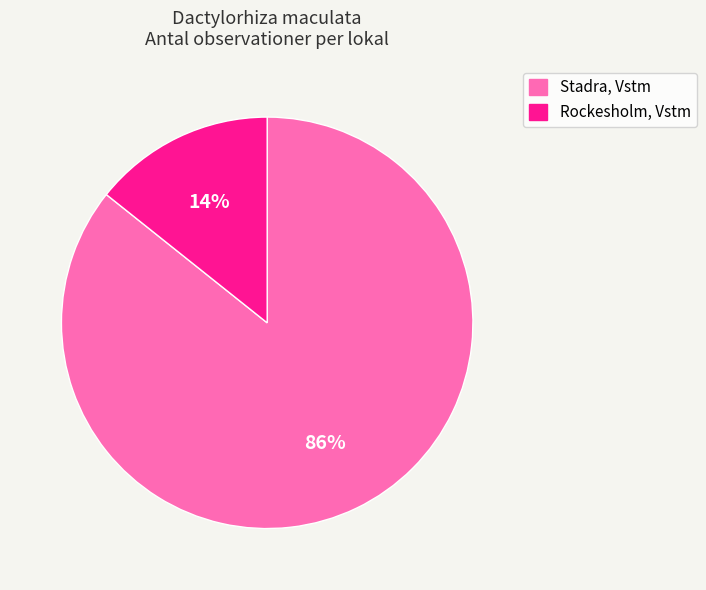

To the nearest percent, what is the average slice percentage?

50%